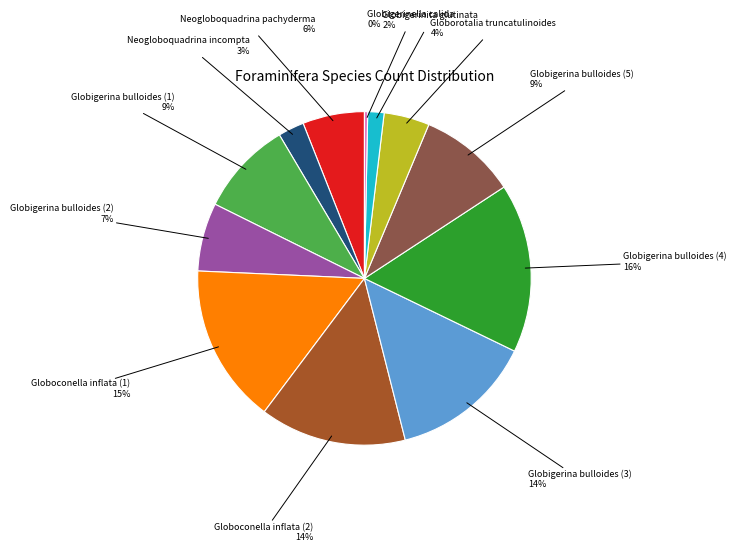

To the nearest percent, what is the average slice percentage?

8%